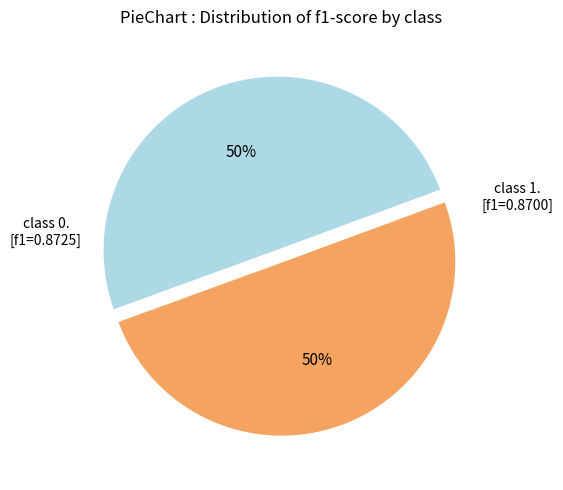

To the nearest percent, what is the average slice percentage?

50%